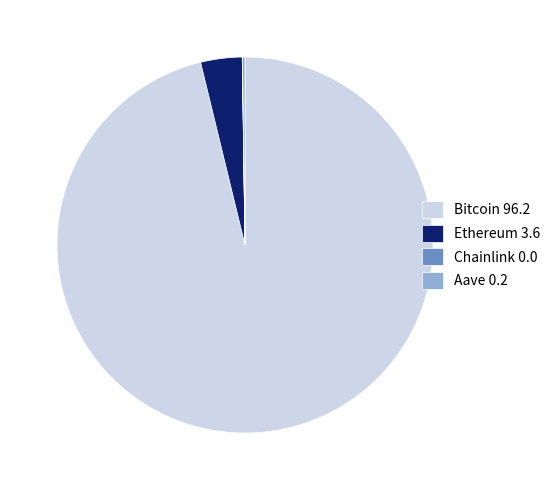

The Ethereum 3.6 slice represents 4% of the pie. True or false?

True